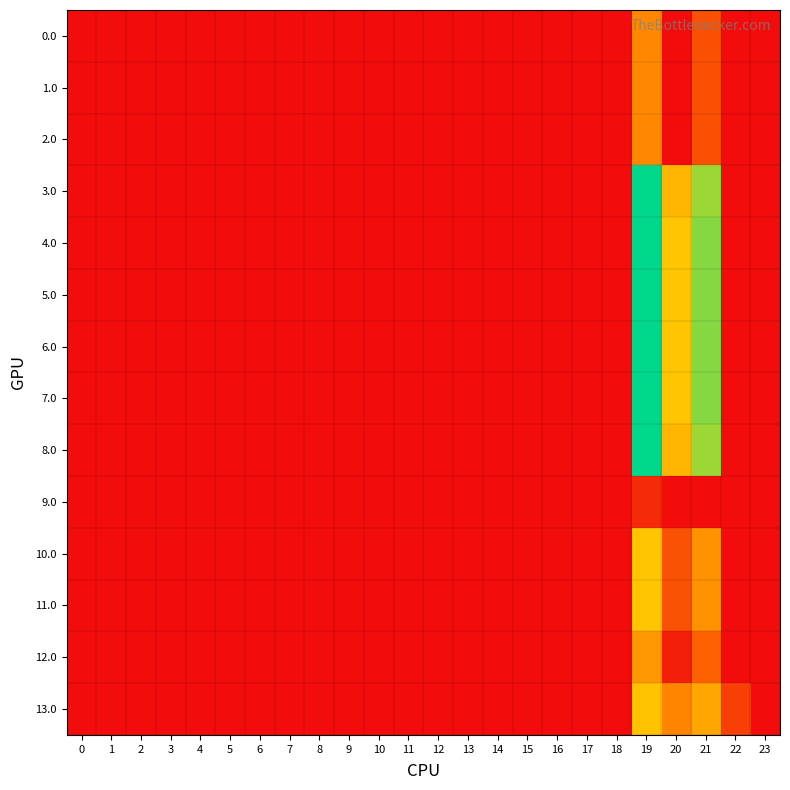

How many series are shown in this chart?

14